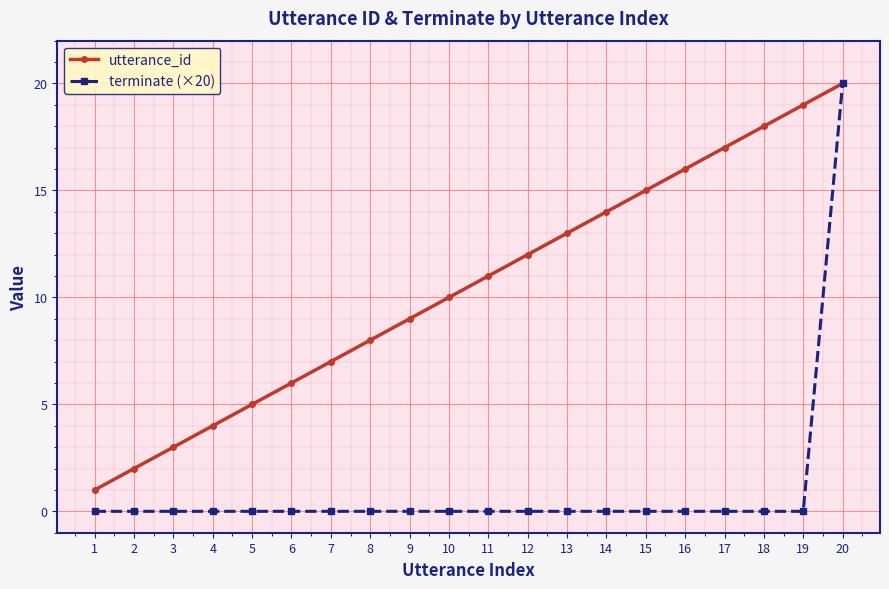

What is the maximum value for utterance_id?

20